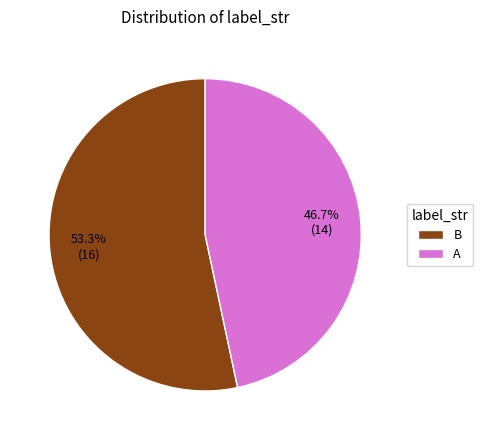

Does B account for over 50% of the chart?

Yes